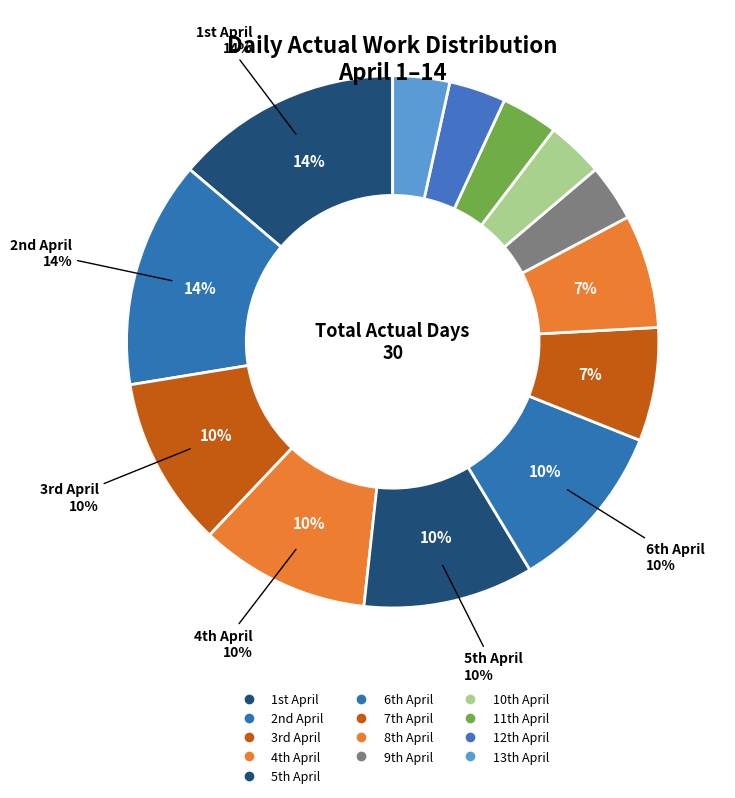

Which slice is the largest?

1st April